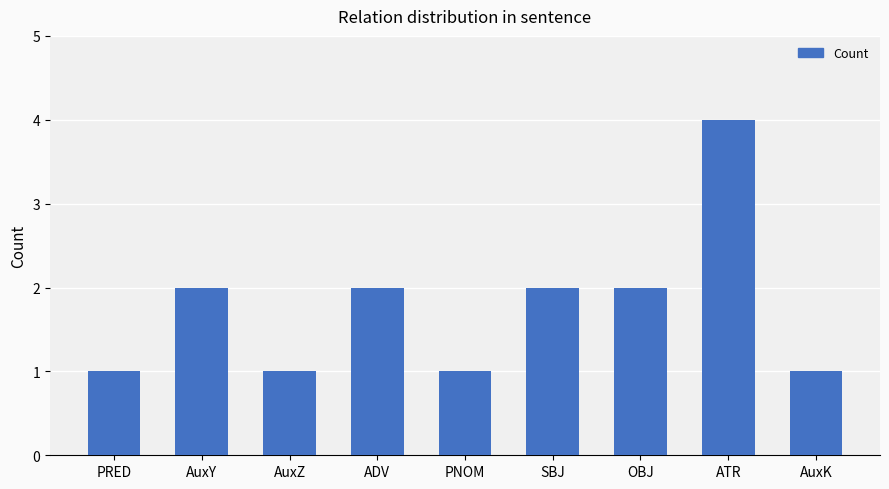

Approximately how many times larger is the value at ADV compared to AuxK?

2.0